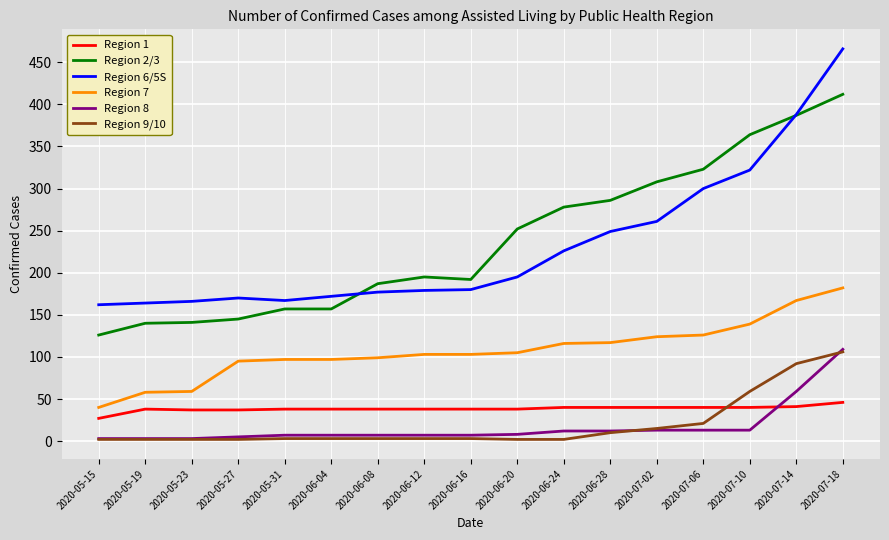

Which category has the highest value in the Region 6/5S series?

2020-07-18